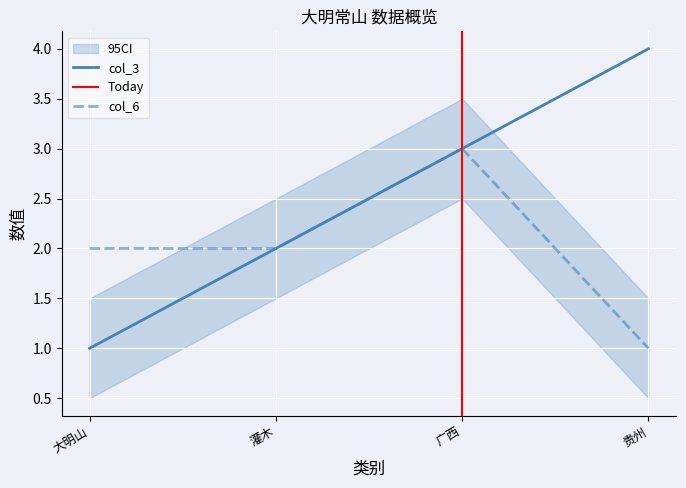

What are all the series names shown in the legend?

col_3, col_6